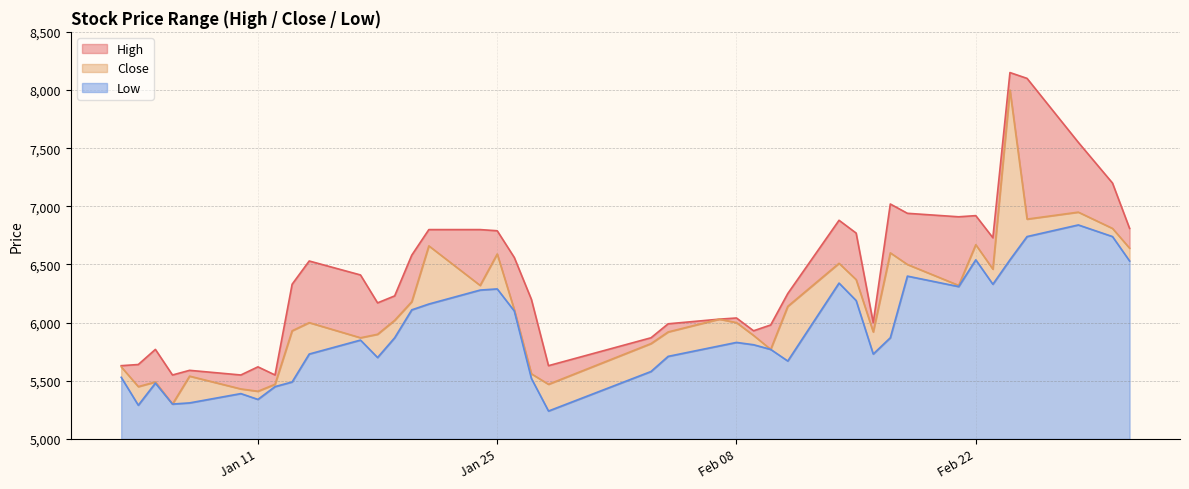

The value of High at 2022-02-28 is 11886. True or false?

False